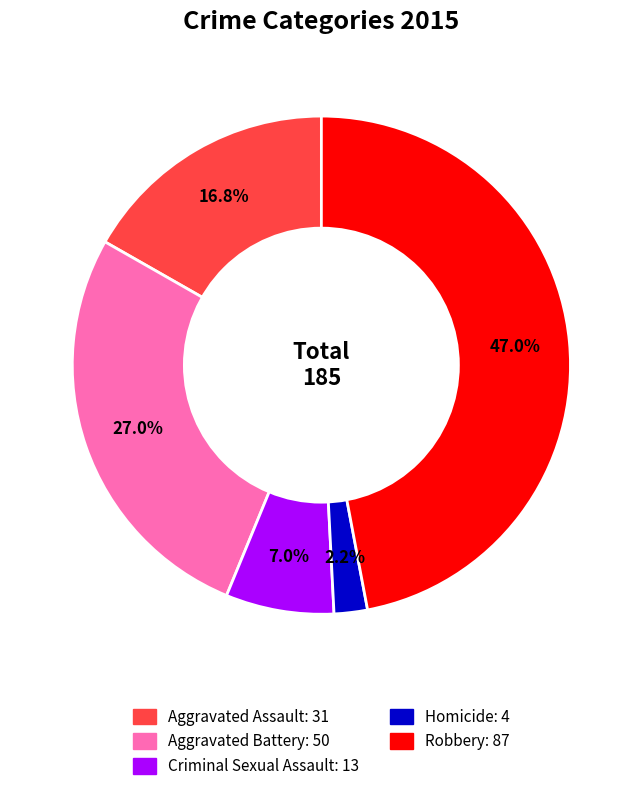

Is it true that Criminal Sexual Assault is 1% of the pie?

False